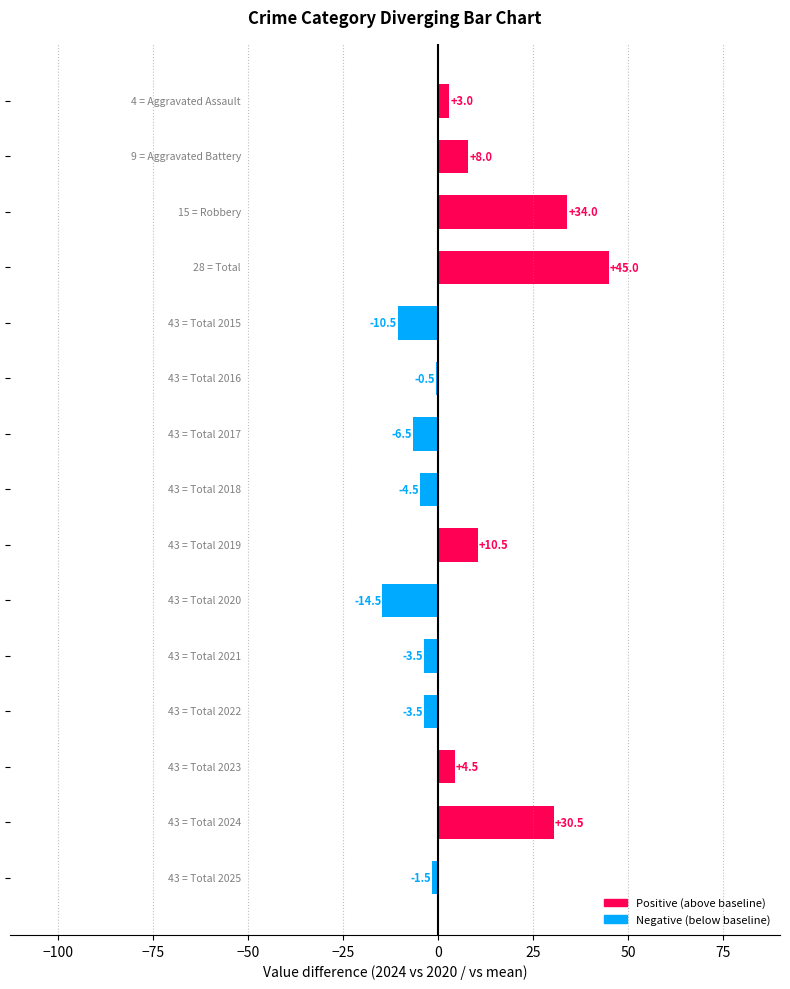

What is the greatest value displayed?

45.0